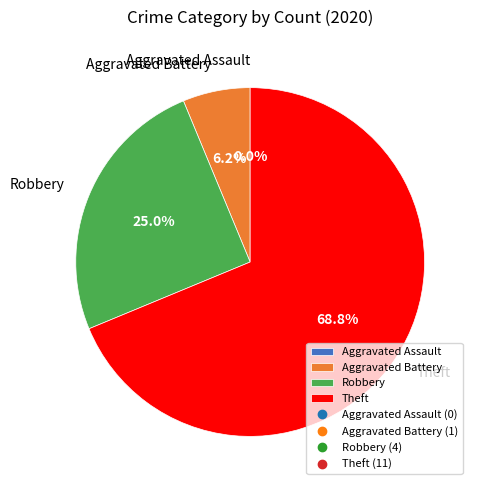

What is the change in value from Aggravated Assault to Theft?

+11